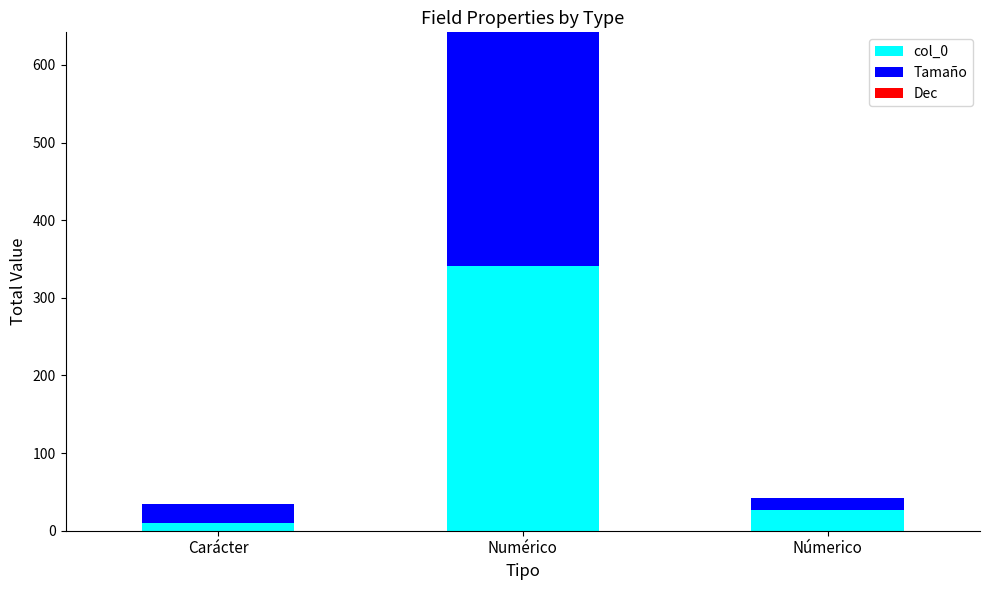

At which category is the sum across all series the highest?

Numérico